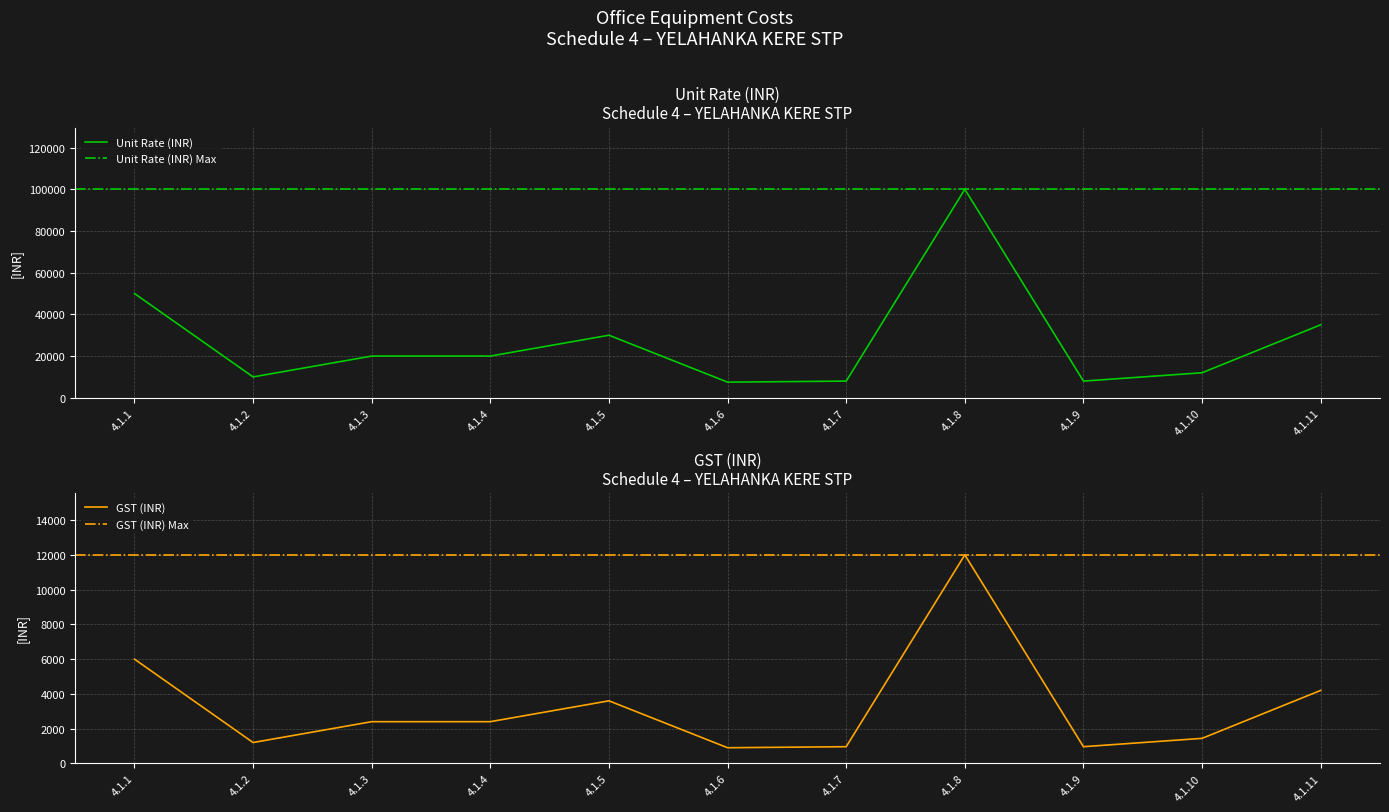

How many data points in GST (INR) are above 2400?

4